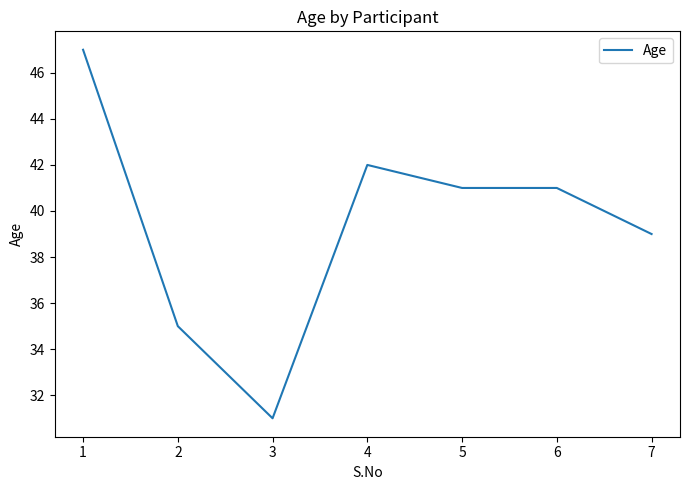

Count the number of categories in the chart.

7